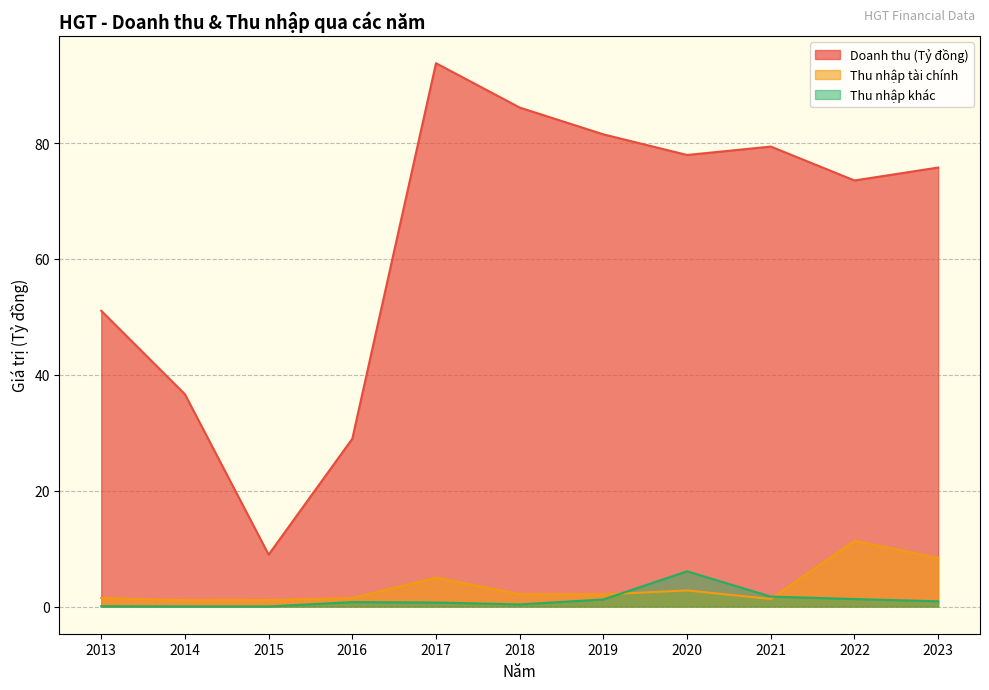

Reading right to left, transcribe all the data shown in this chart.

Doanh thu (Tỷ đồng): 2023=75.8	2022=73.5	2021=79.4	2020=77.9	2019=81.5	2018=86.1	2017=93.8	2016=29.0	2015=9.0	2014=36.6	2013=51.1
Thu nhập tài chính: 2023=8.4	2022=11.3	2021=1.3	2020=2.8	2019=2.1	2018=2.1	2017=5.0	2016=1.5	2015=1.1	2014=1.1	2013=1.5
Thu nhập khác: 2023=0.9	2022=1.3	2021=1.7	2020=6.1	2019=1.2	2018=0.4	2017=0.7	2016=0.8	2015=0.0	2014=0.0	2013=0.1